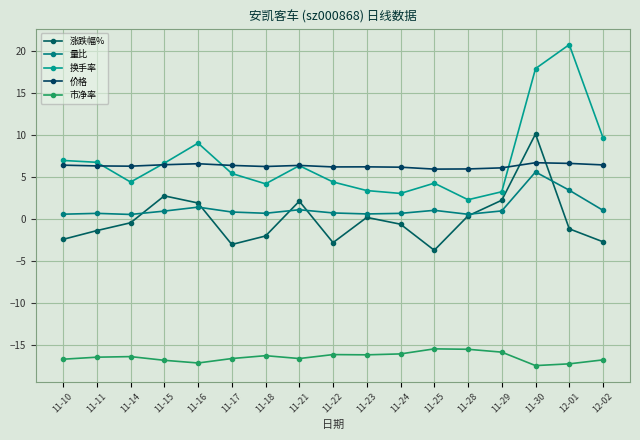

What position from the left is 11-24?

11